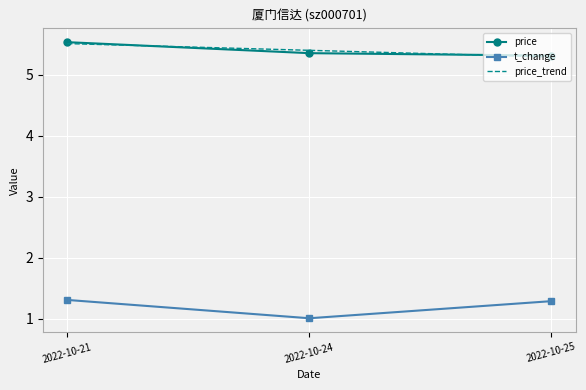

What is the sum of the t_change values at 2022-10-21 and 2022-10-25?

2.6